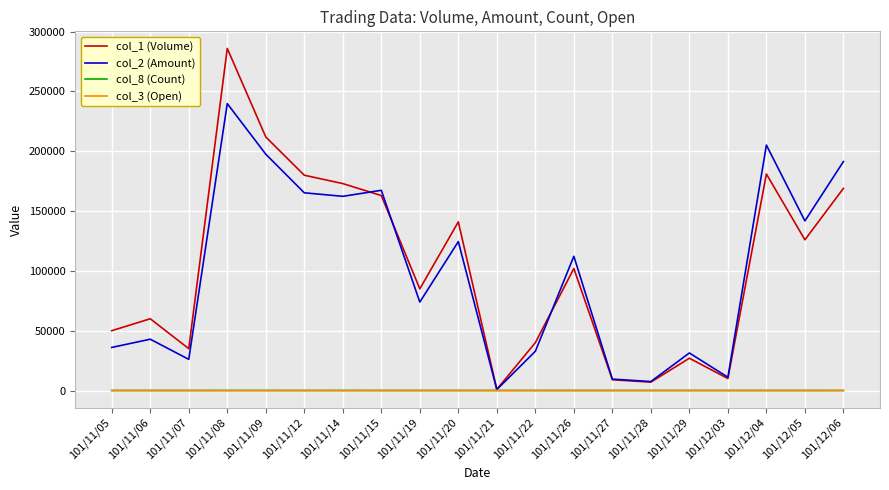

Which label corresponds to the largest value in the chart?

101/11/08